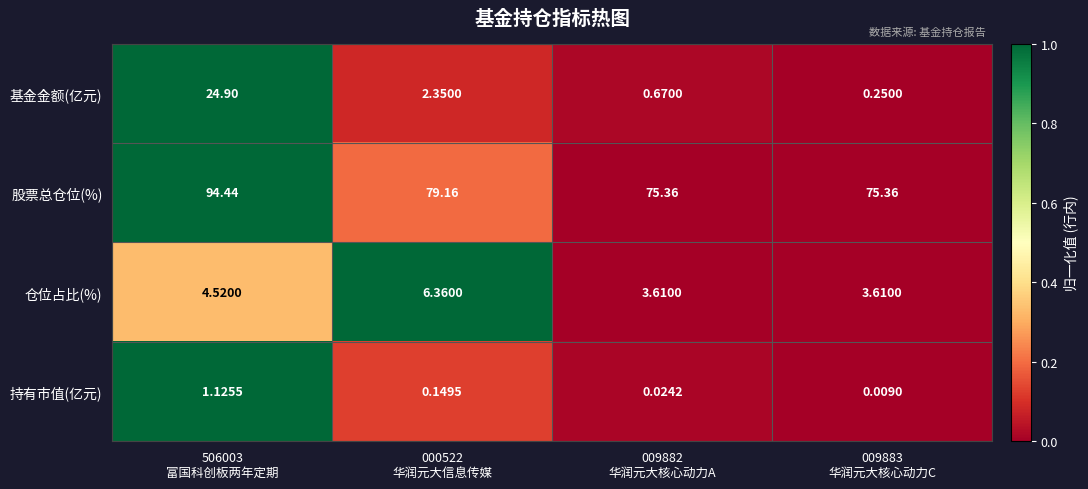

Which series has the largest range (max minus min)?

基金金额(亿元)